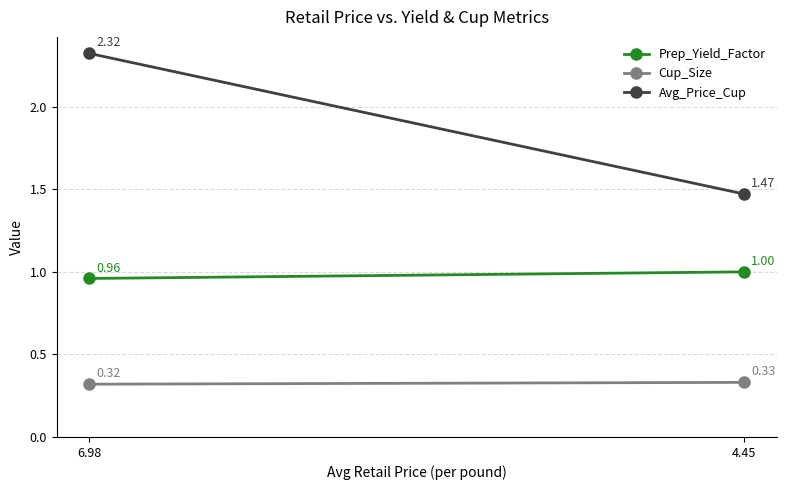

Which series has the largest total across all categories?

Avg_Price_Cup